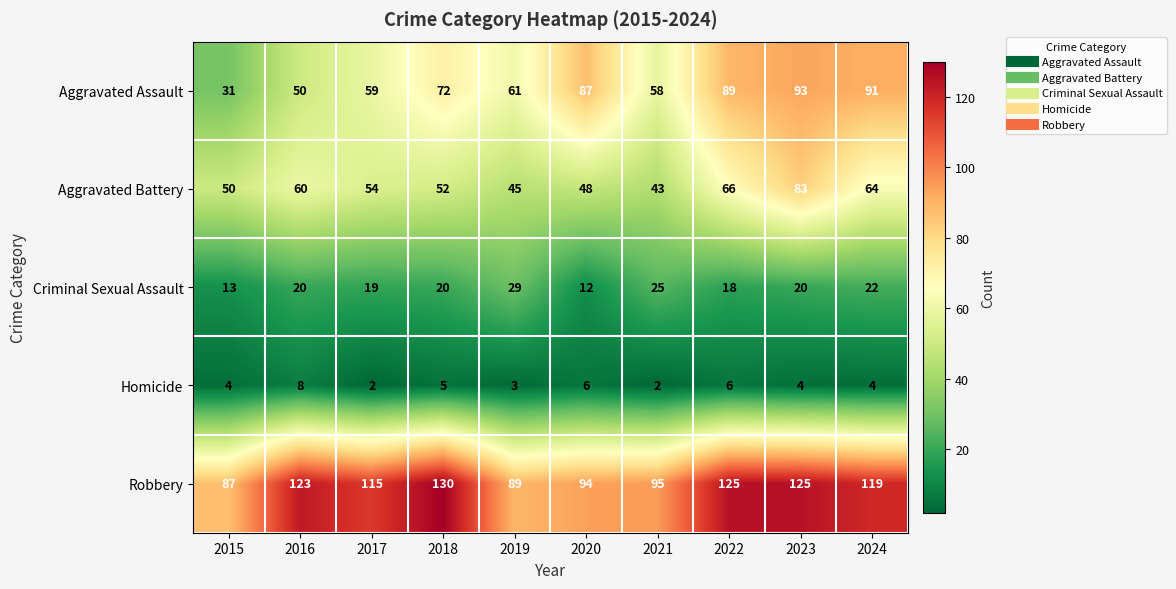

How many data points in Aggravated Battery are less than 54?

5